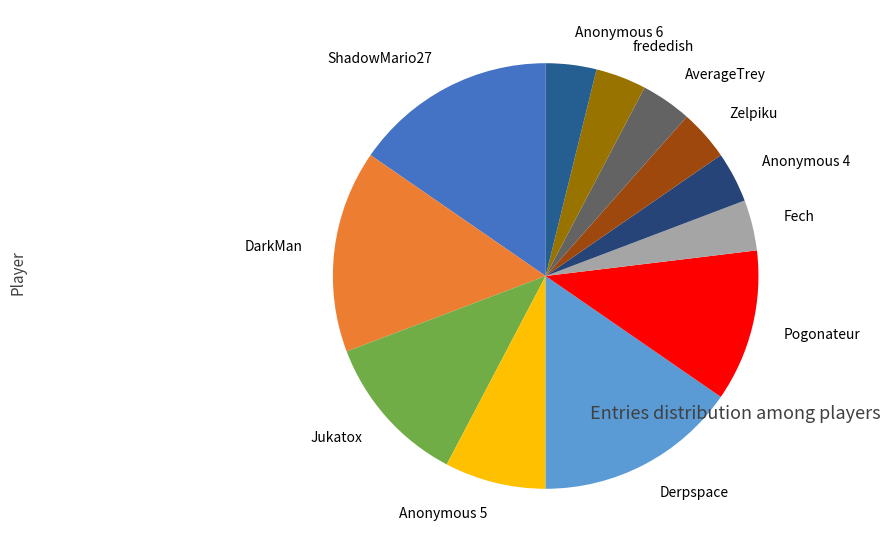

How many slices are in this pie chart?

12